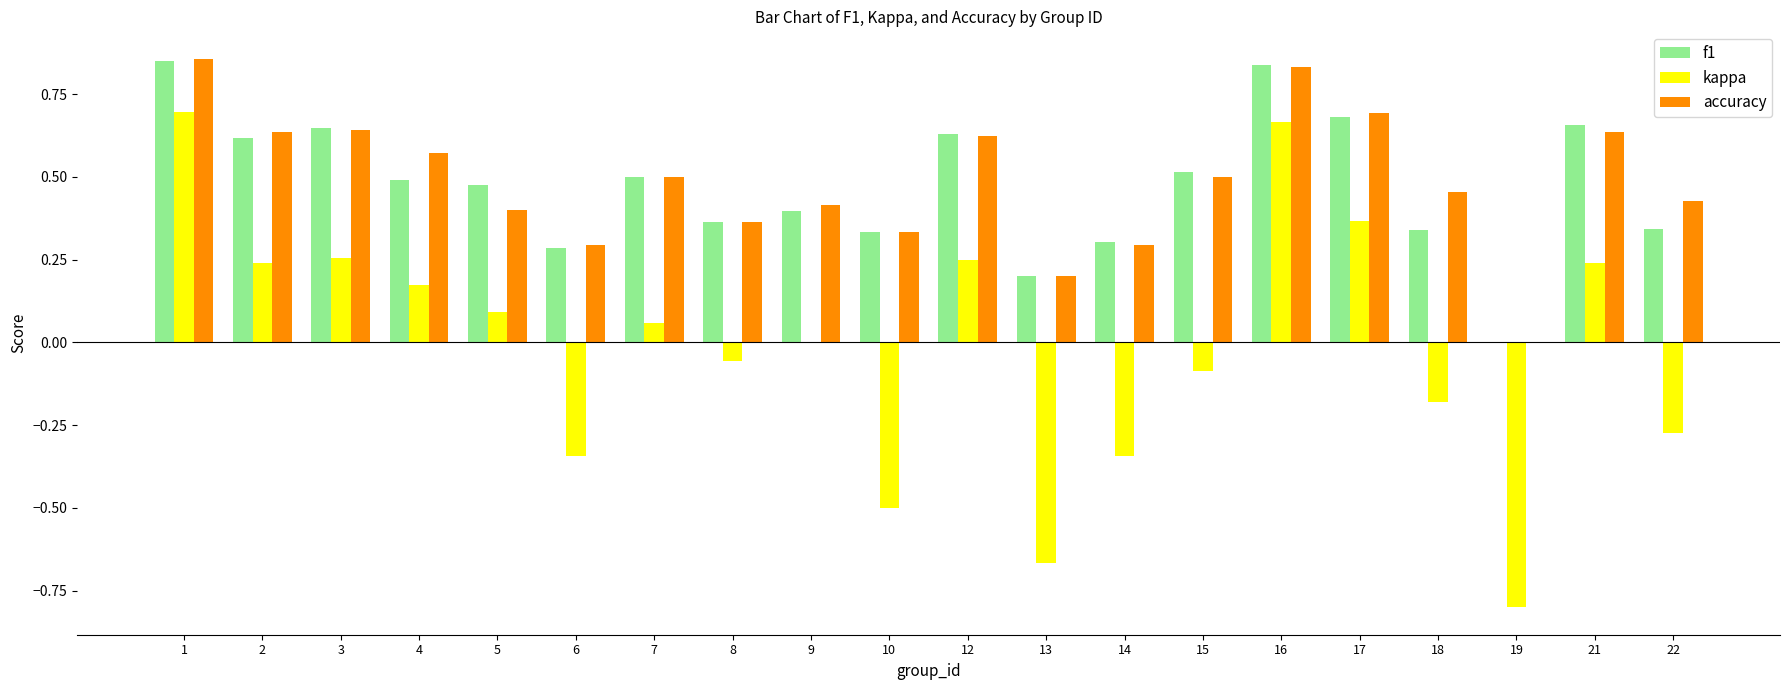

Between 18 and 21, which series saw the biggest shift?

kappa